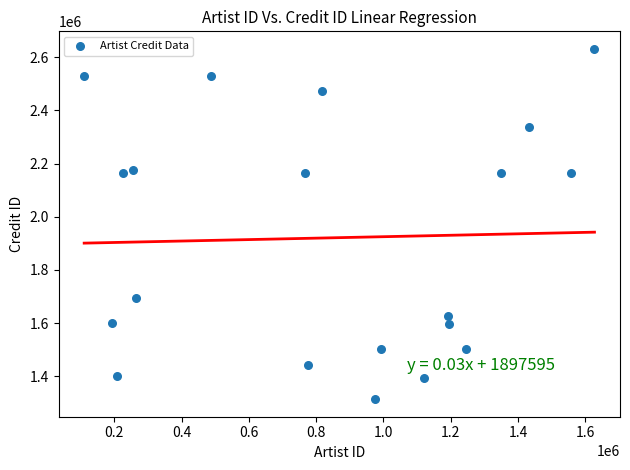

What is the range of X values (max minus min)?

1517082